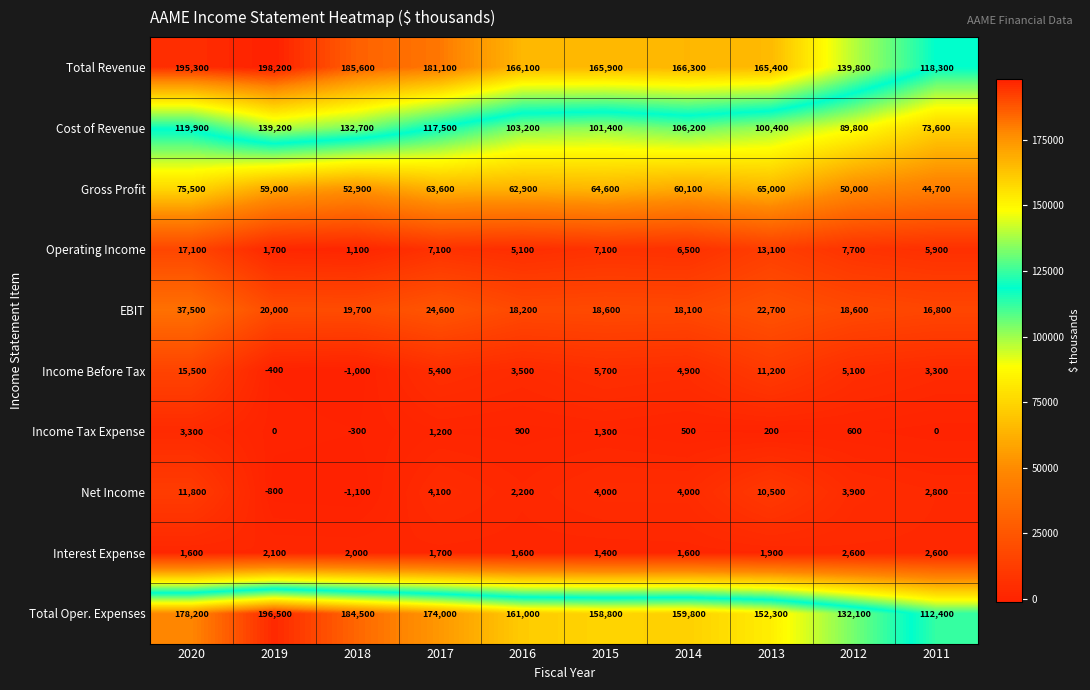

At which label does Total Oper. Expenses reach its peak?

2019